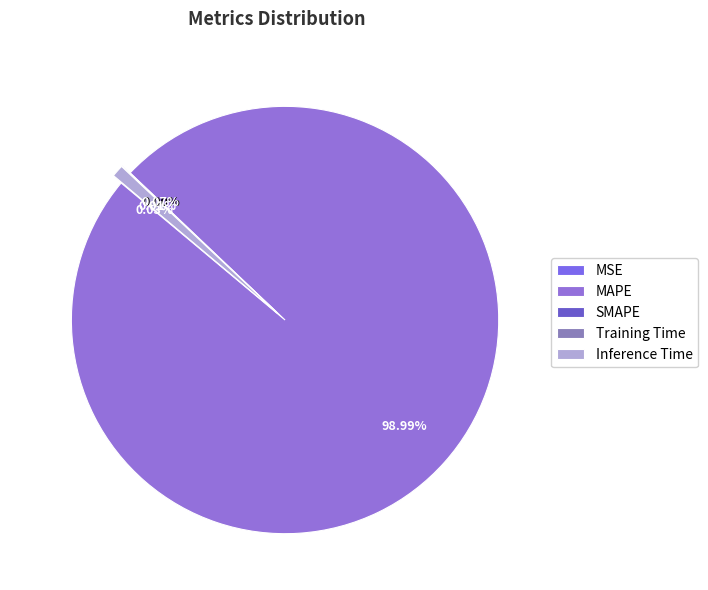

The MAPE slice represents 99% of the pie. True or false?

True